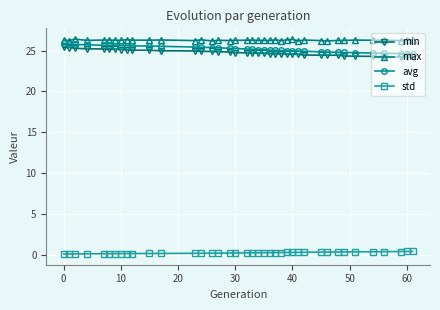

True or false: avg and min cross at least once.

False